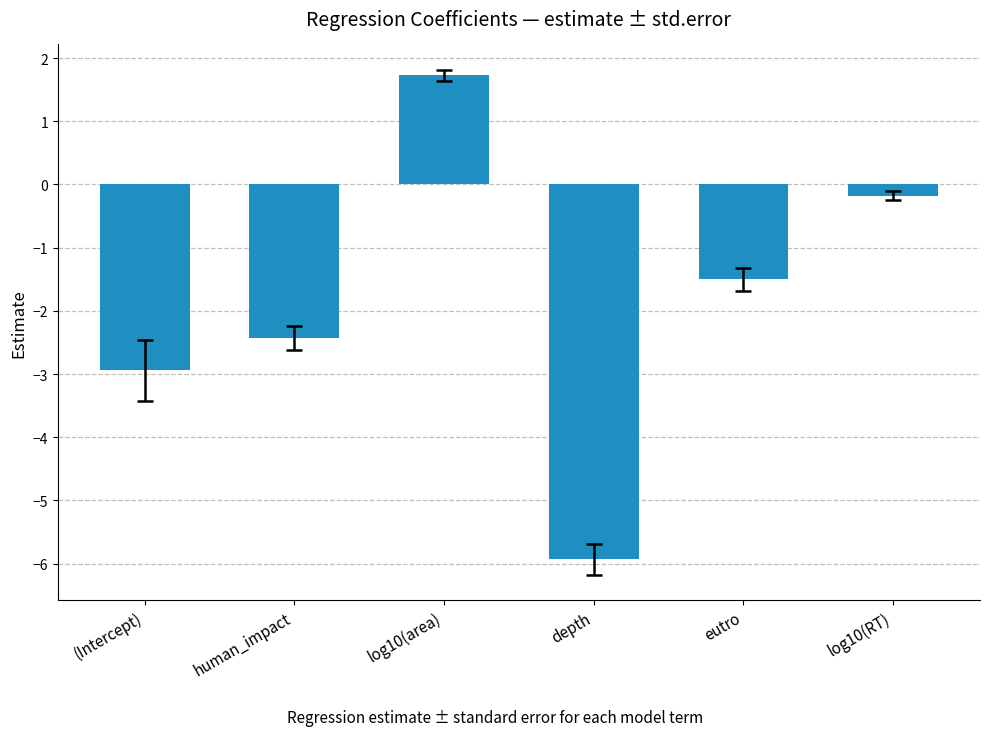

Rank the categories by value from highest to lowest.

log10(area), log10(RT), eutro, human_impact, (Intercept), depth